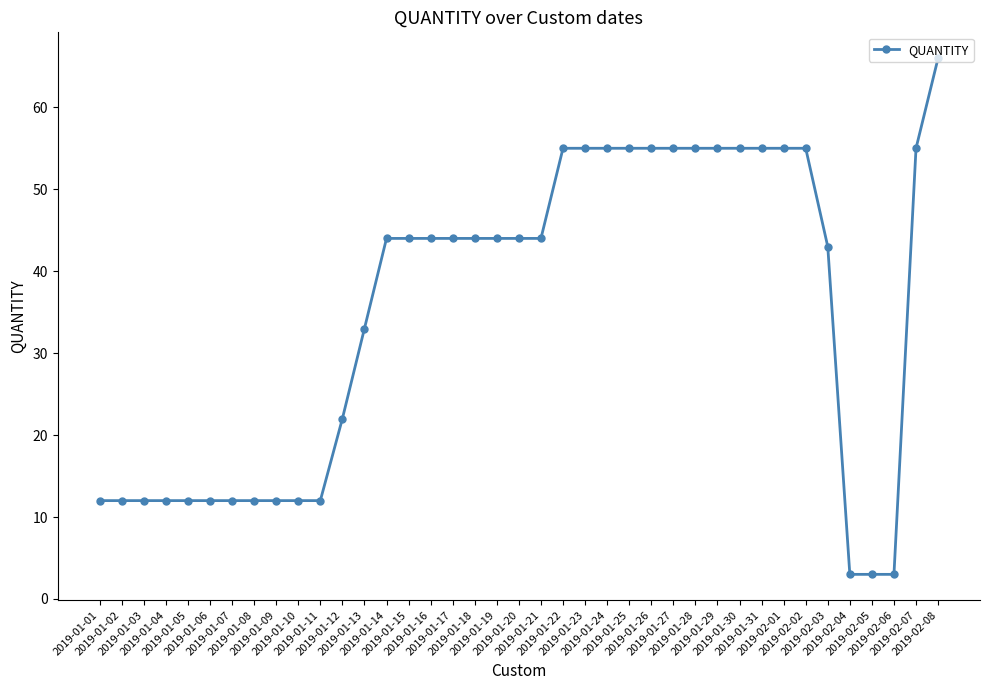

What is the greatest value displayed?

66